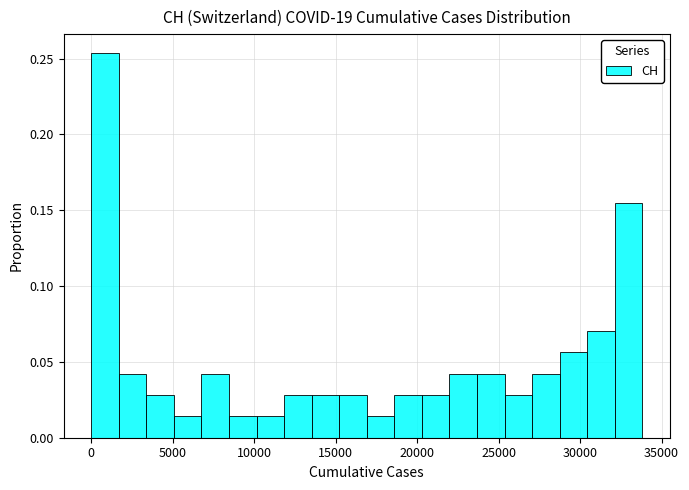

Read against the x-axis, roughly where is the centre of the tallest bar?

1000